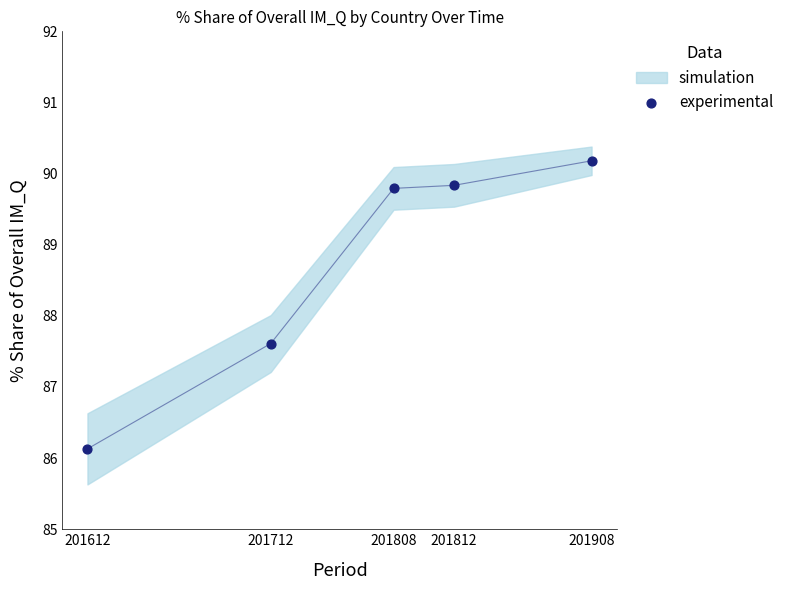

What is the average Y value?

88.7